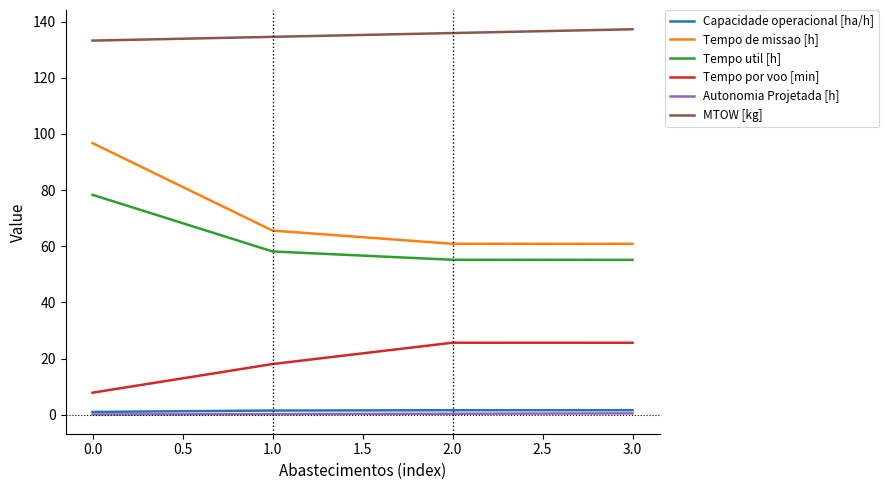

How many series are shown in this chart?

6